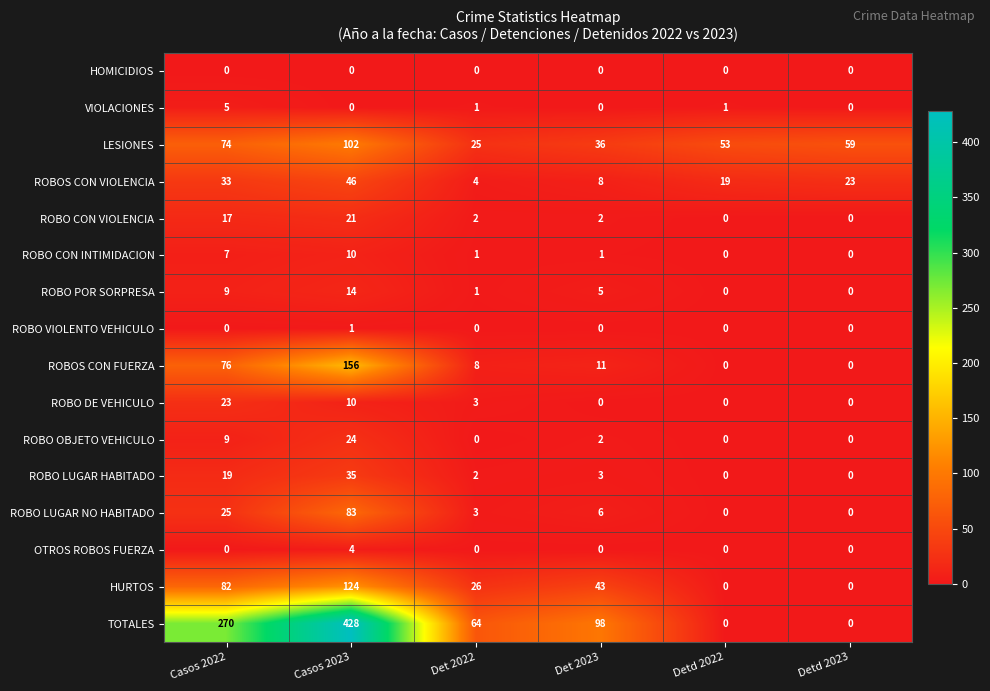

At how many categories does at least one series exceed 92?

3